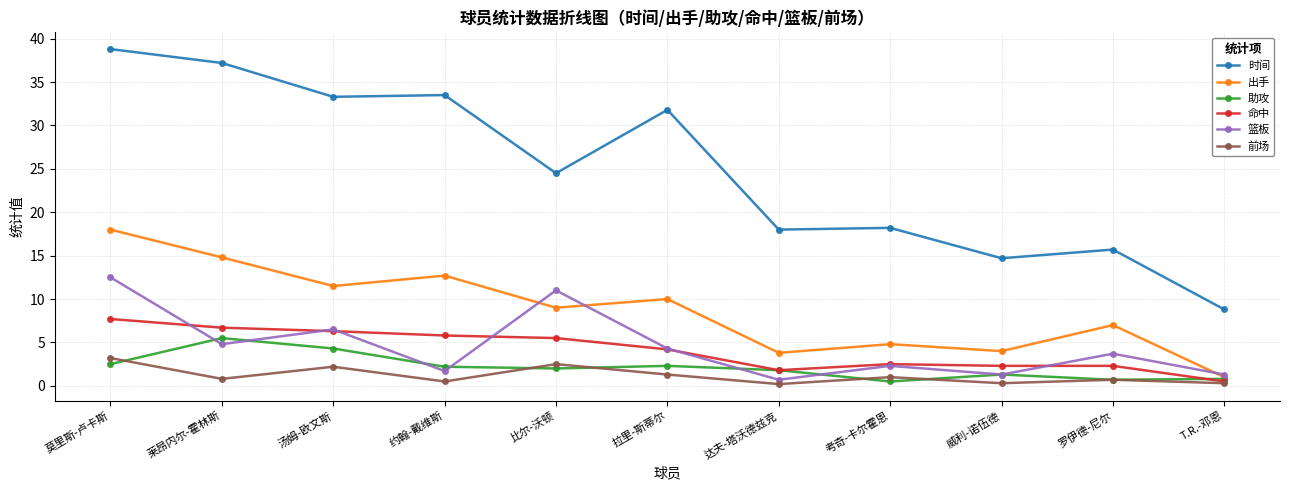

Is this an area chart (filled region under the line)?

No